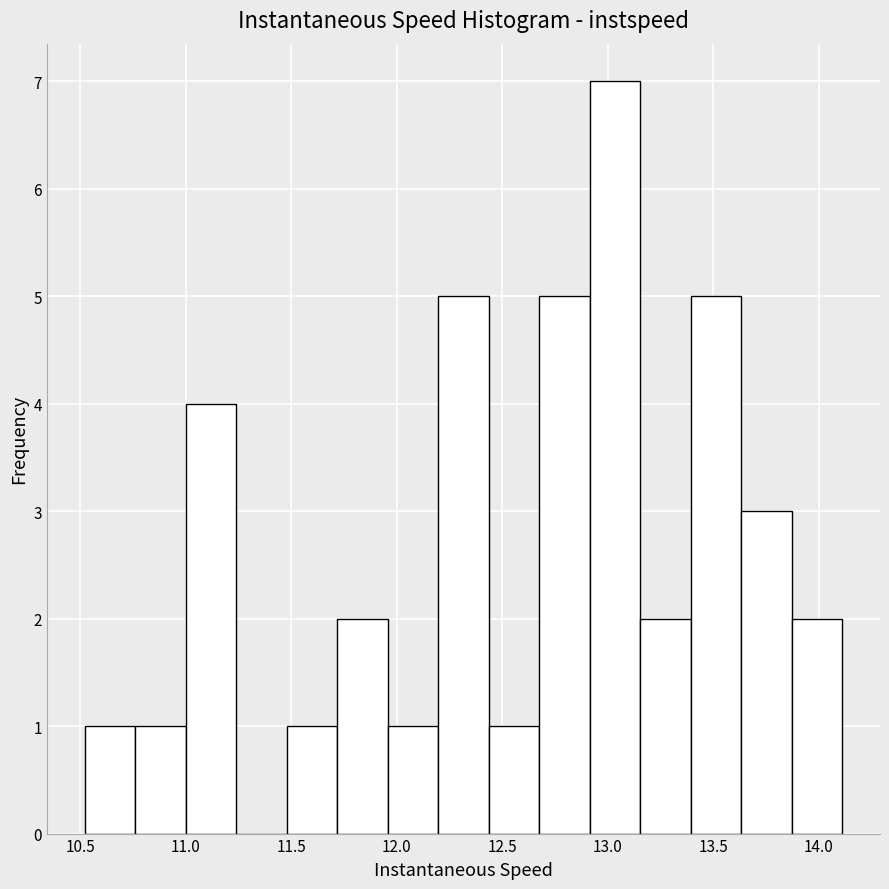

Reading left to right, list every bar in this chart as the range it spans on the x-axis followed by its height. Neither the bar edges nor the heights are printed on the chart, so give them approximately, as read against the axes.

10.50 to 10.75: 1
10.75 to 11.00: 1
11.00 to 11.25: 4
11.25 to 11.50: 0
11.50 to 11.70: 1
11.70 to 11.95: 2
11.95 to 12.20: 1
12.20 to 12.45: 5
12.45 to 12.65: 1
12.65 to 12.90: 5
12.90 to 13.15: 7
13.15 to 13.40: 2
13.40 to 13.65: 5
13.65 to 13.85: 3
13.85 to 14.10: 2